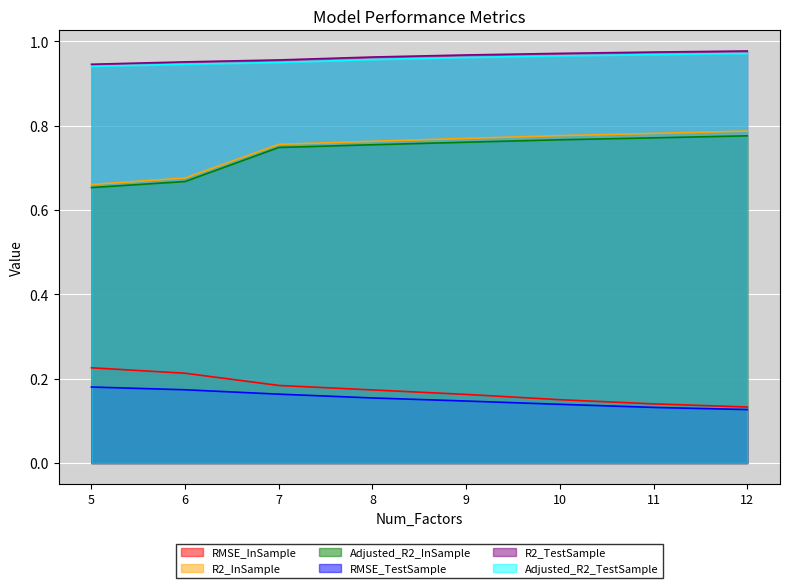

What is the approximate value of R2_TestSample at 5?

0.9